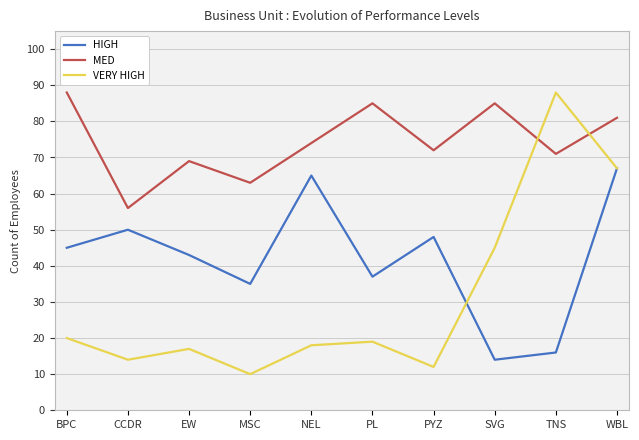

True or false: VERY HIGH and MED intersect in this chart.

True